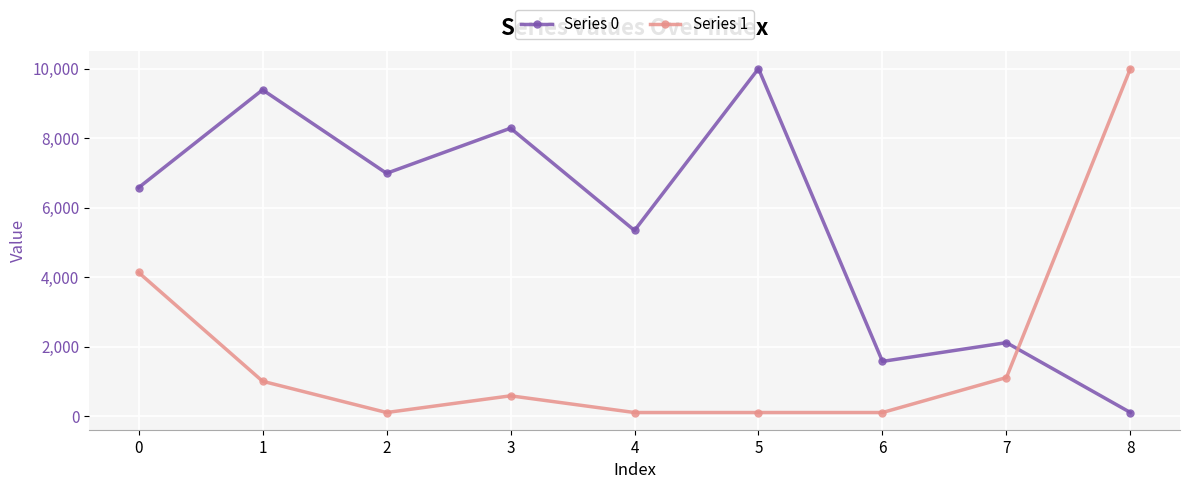

The value of Series 0 at 7 is 1186.6. True or false?

False